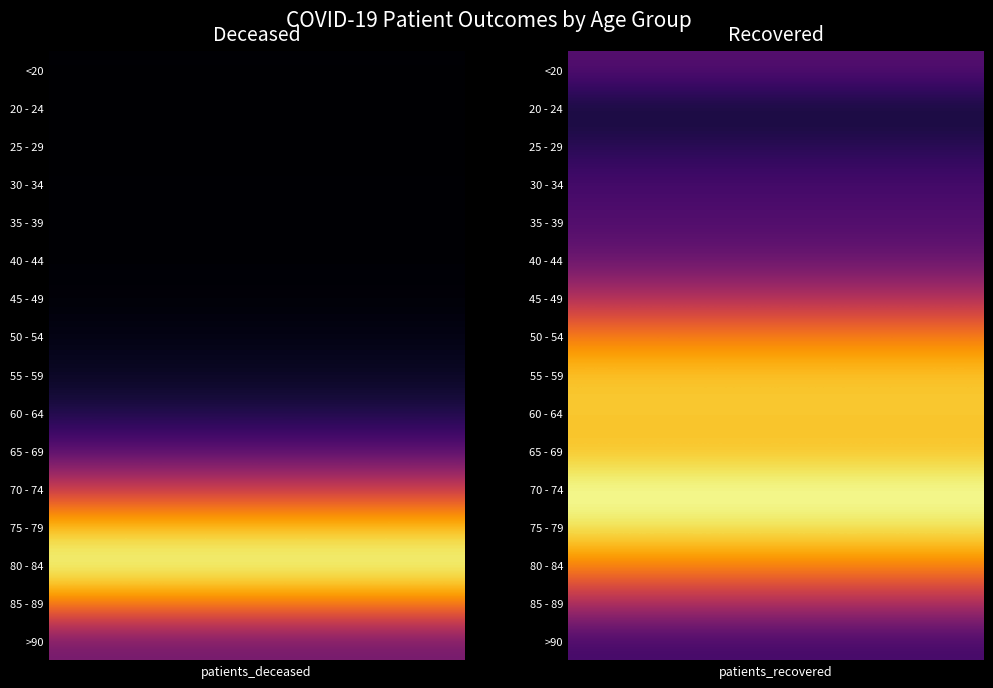

The 35 - 39 series shows 10 at 0. True or false?

True